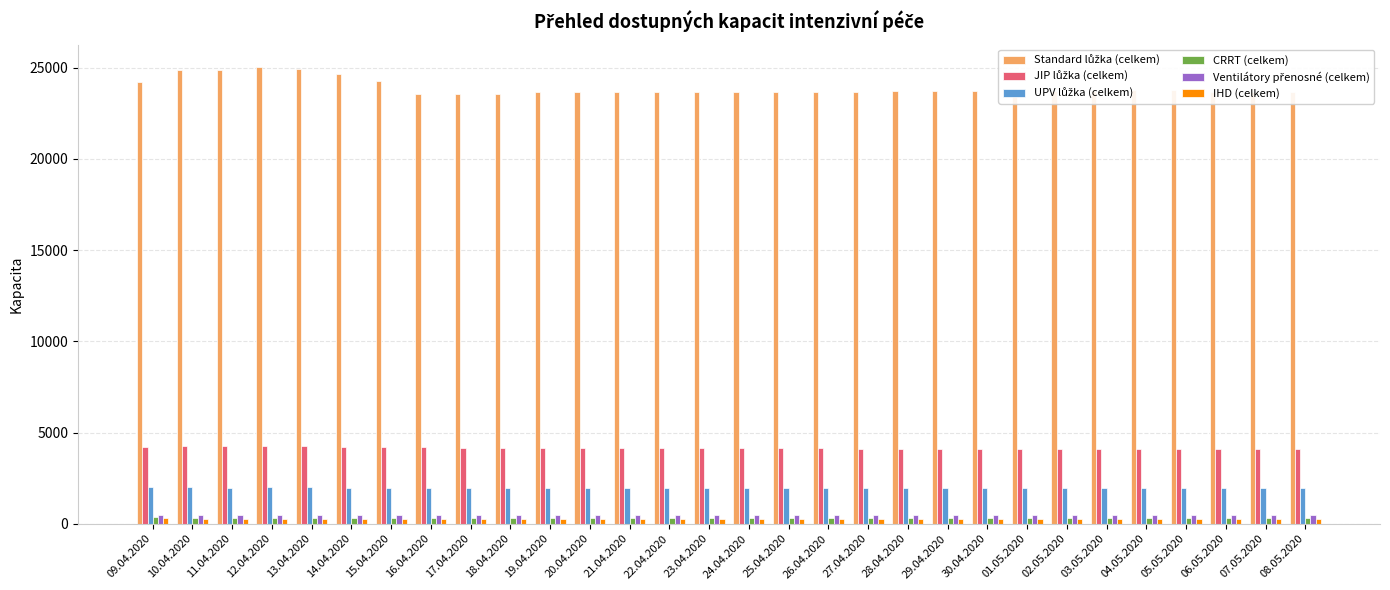

What is the spread (max minus min) of values at 07.05.2020?

23425